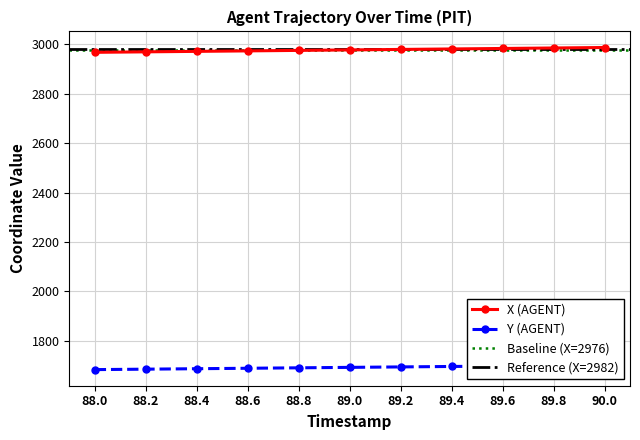

The X (AGENT) series shows 2975.7 at 88.8. True or false?

True